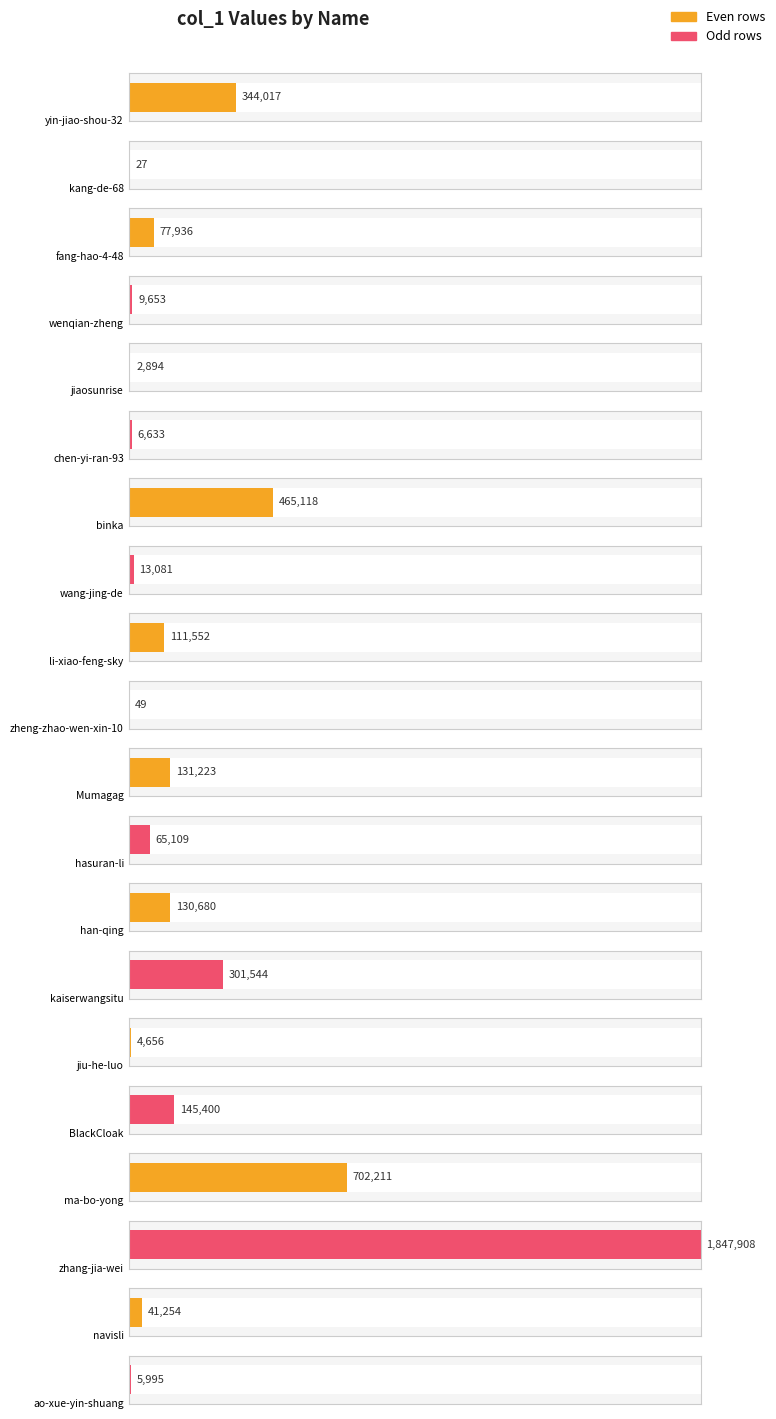

What is the change in value from jiaosunrise to ao-xue-yin-shuang?

+3101